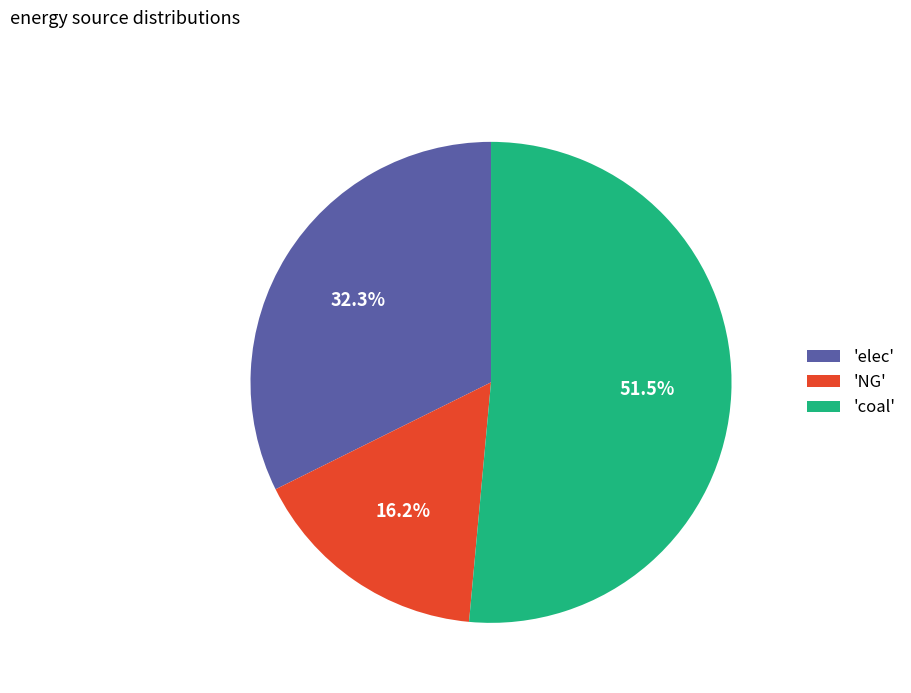

Does any single category account for the majority?

Yes